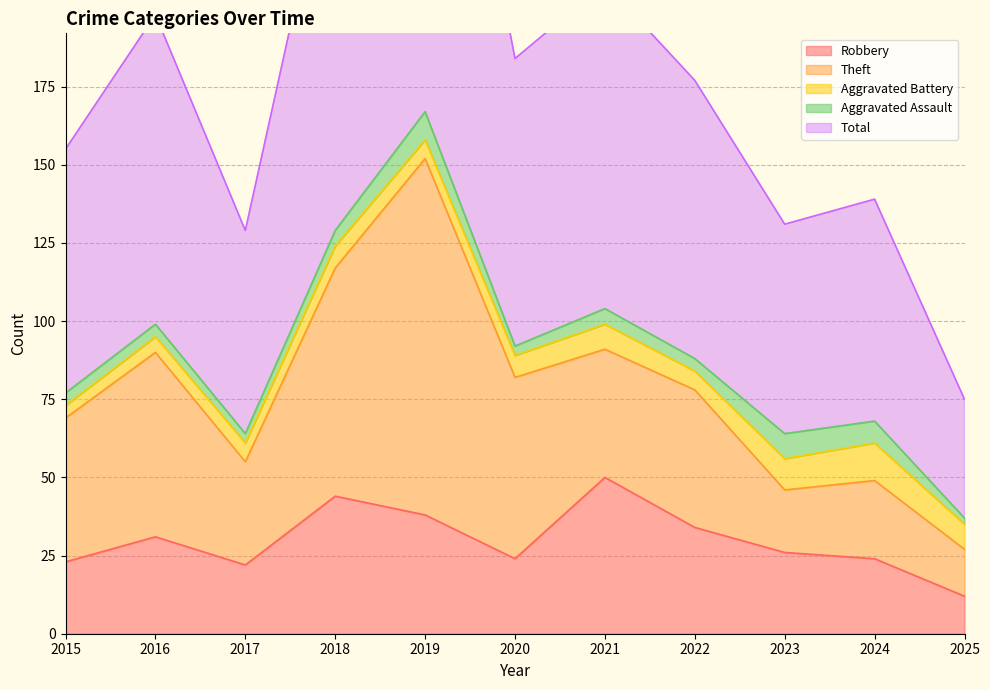

What is the lowest value of the Aggravated Battery series?

4